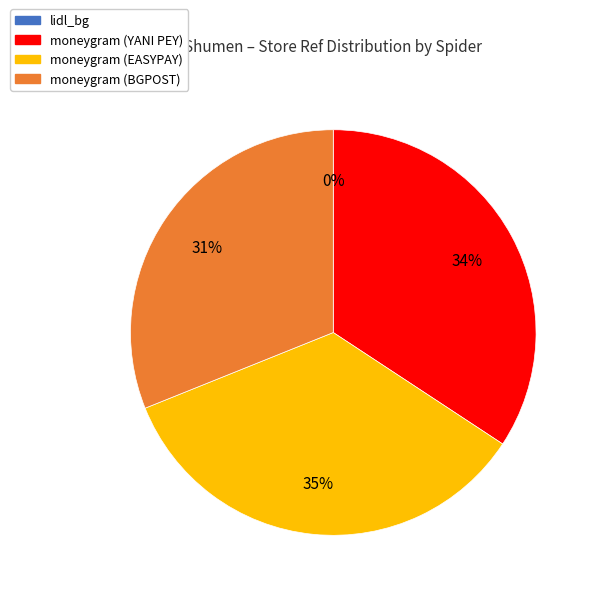

To the nearest percent, what is the difference between the moneygram (BGPOST) and moneygram (YANI PEY) slice percentages?

3%